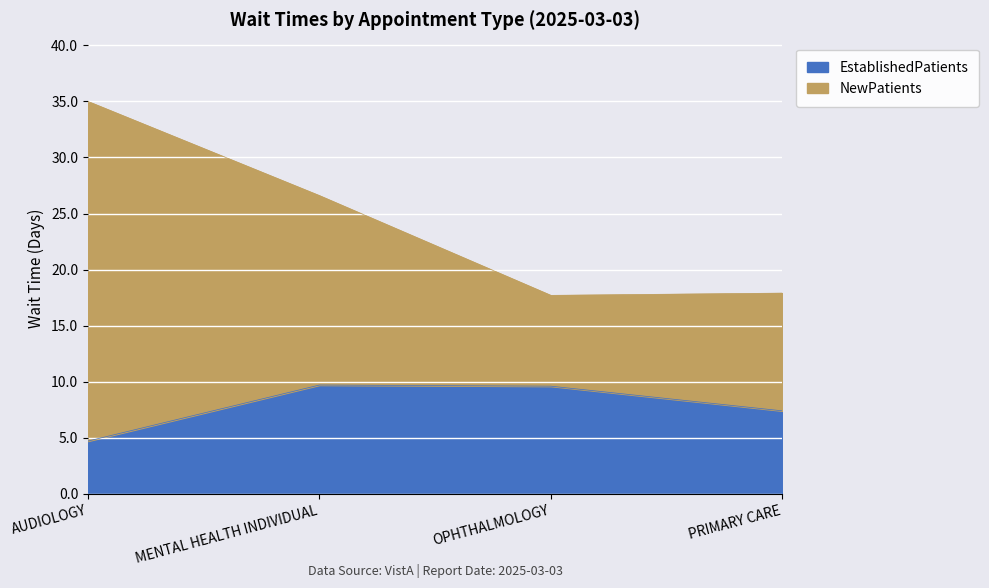

Does the chart display data point markers on the line(s)?

No